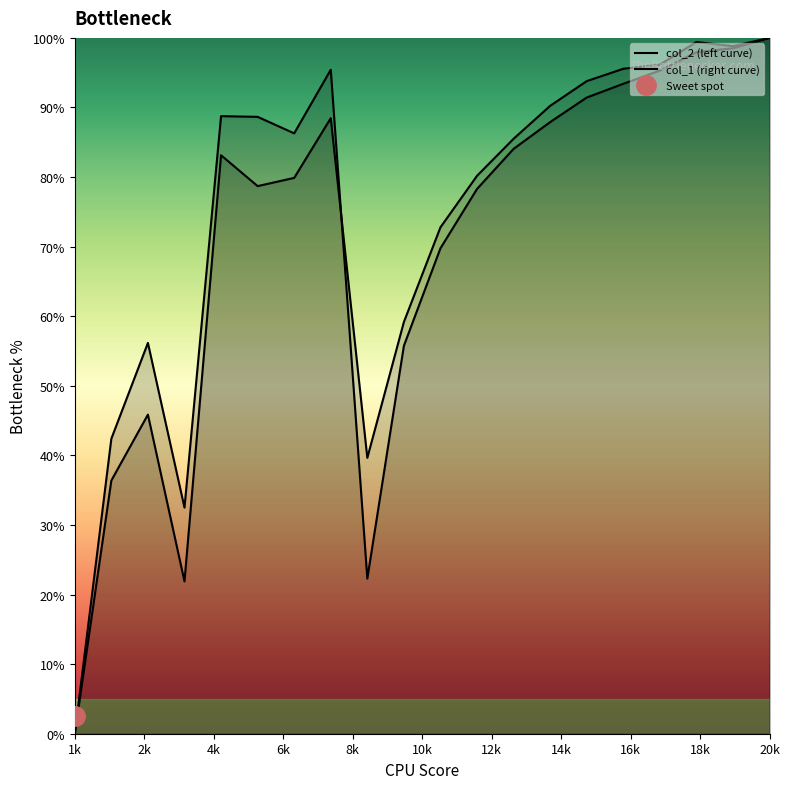

What are all the series names shown in the legend?

col_1, col_2